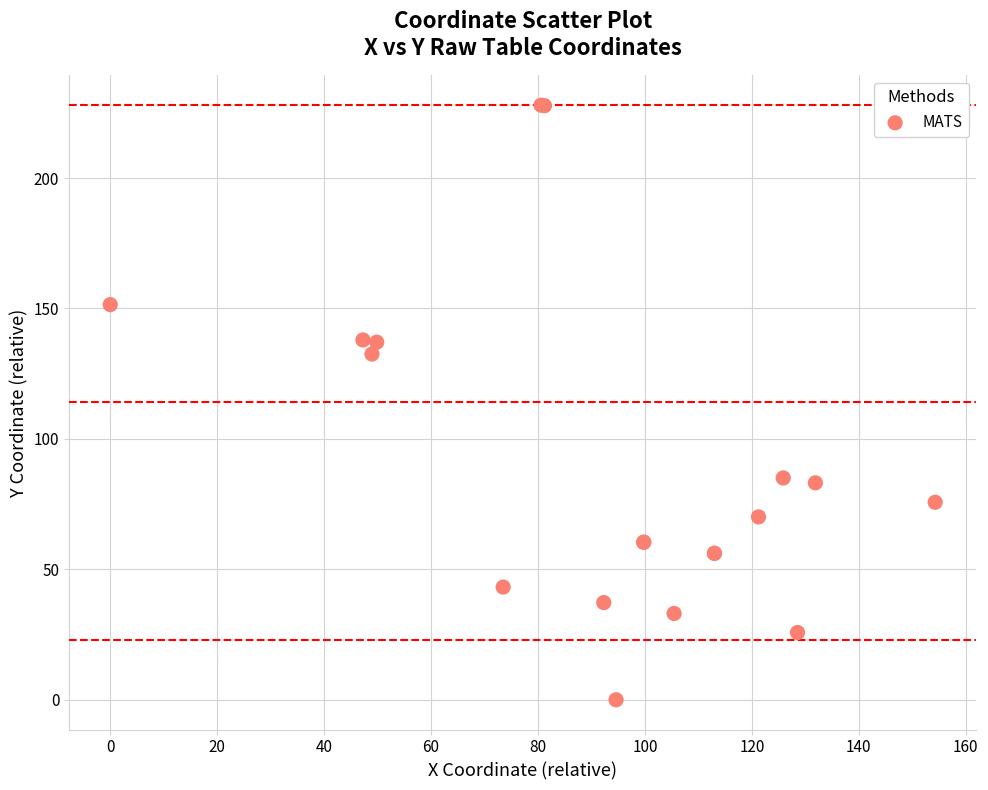

What Y value in the scatter plot is closest to 113?

132.5